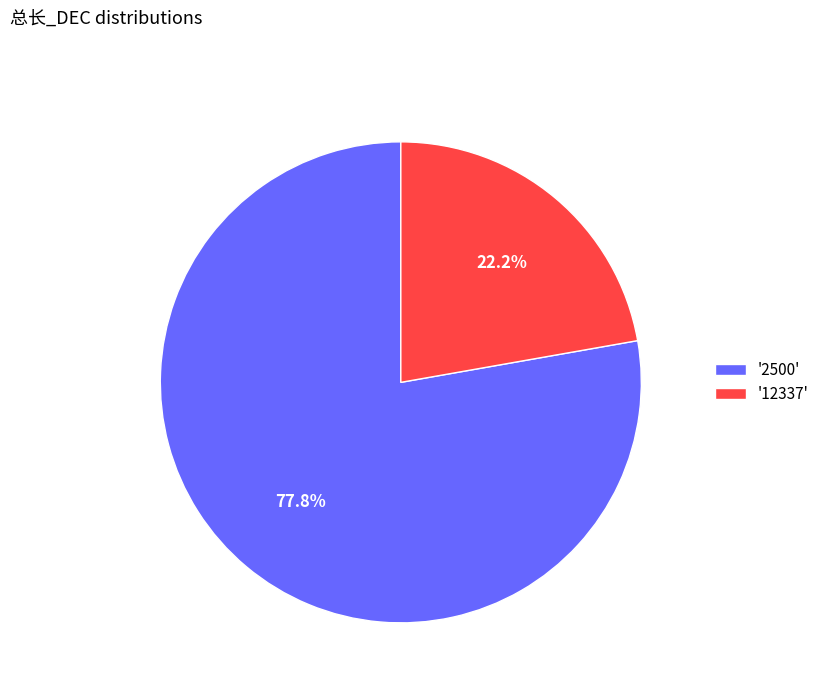

Rank the categories by value from highest to lowest.

'2500', '12337'